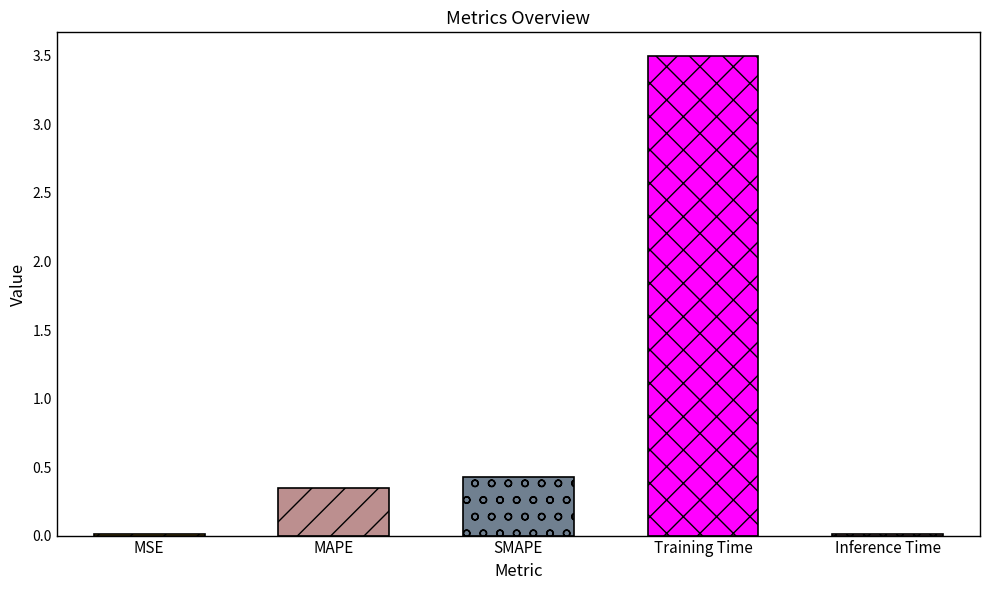

At which category does the chart reach its peak across all series?

Training Time